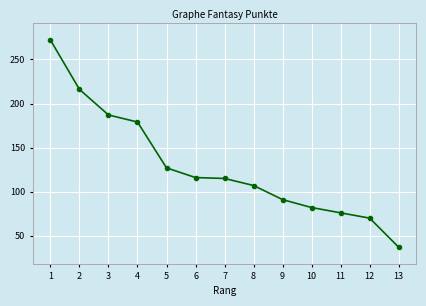

Is it true that the value at 6 is 116?

True